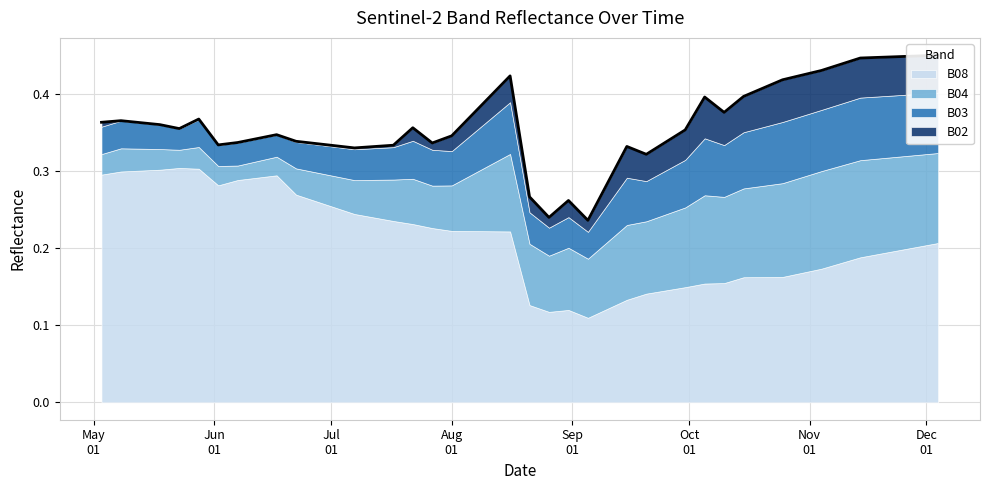

Which series has the largest range (max minus min)?

B08